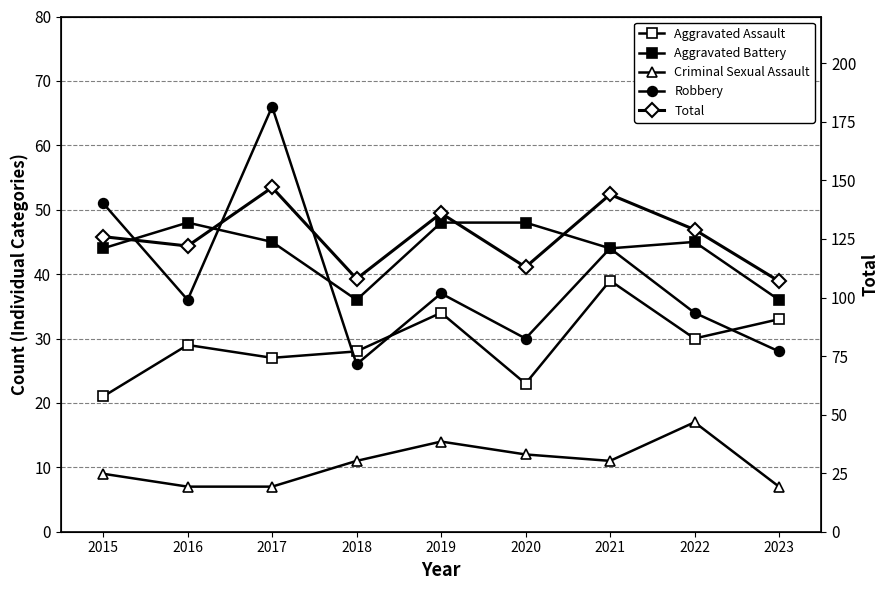

Rank the series at 2023 from lowest to highest value.

Criminal Sexual Assault, Robbery, Aggravated Assault, Aggravated Battery, Total